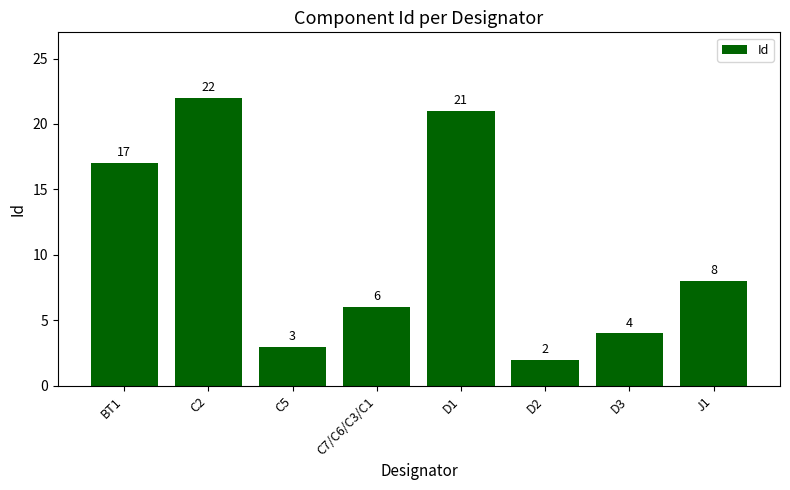

What is the difference between the maximum and second lowest values?

19